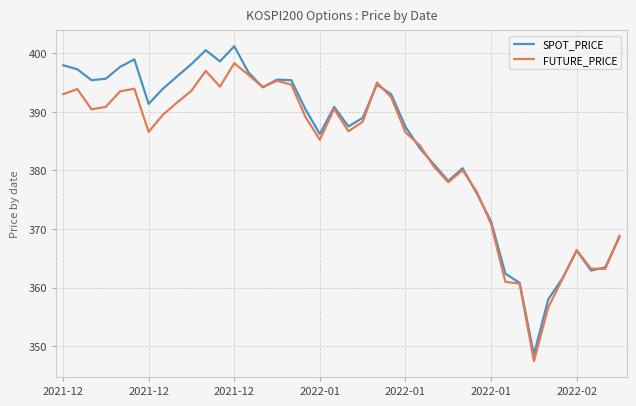

What is the maximum value for FUTURE_PRICE?

398.3